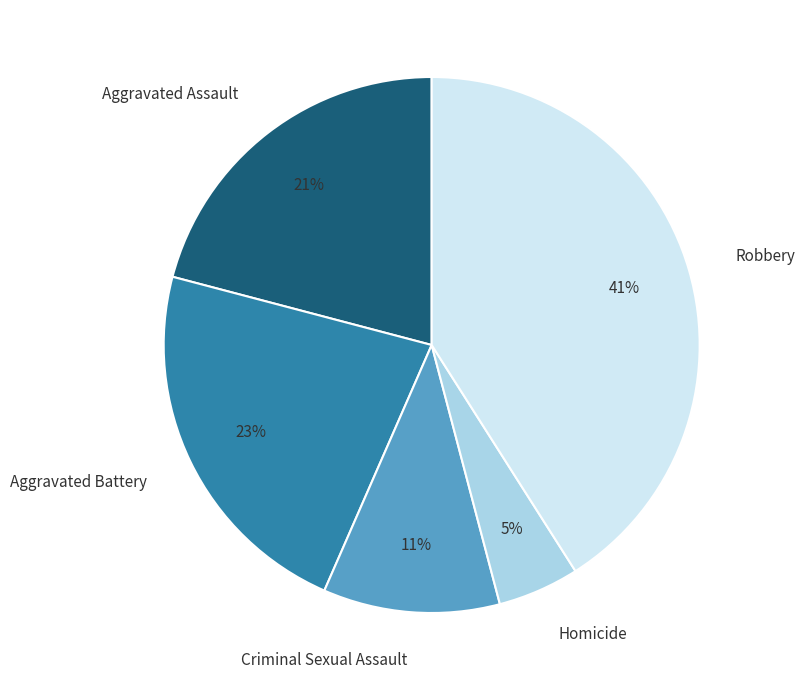

Which has a higher value, Homicide or Aggravated Battery?

Aggravated Battery